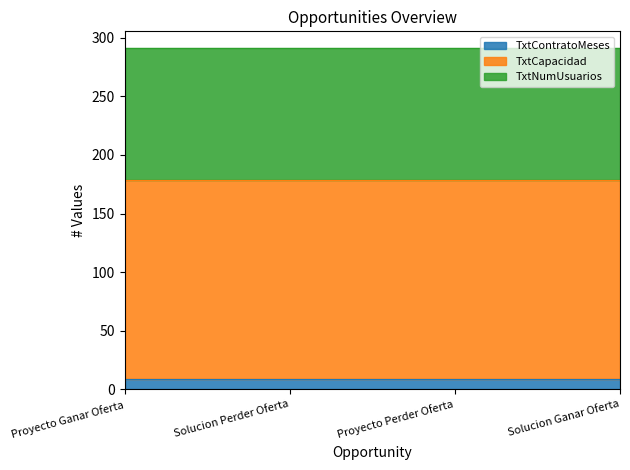

True or false: TxtCapacidad and TxtNumUsuarios cross at least once.

False